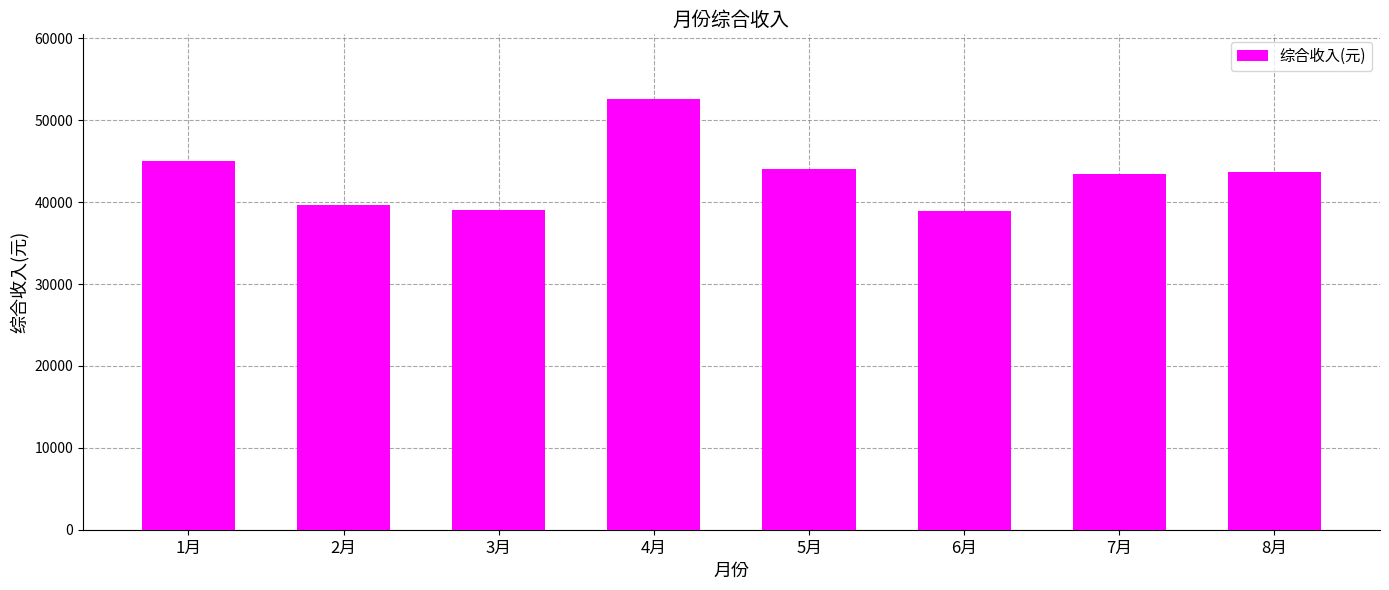

The chart shows a value of 73562.8 at 1月. True or false?

False